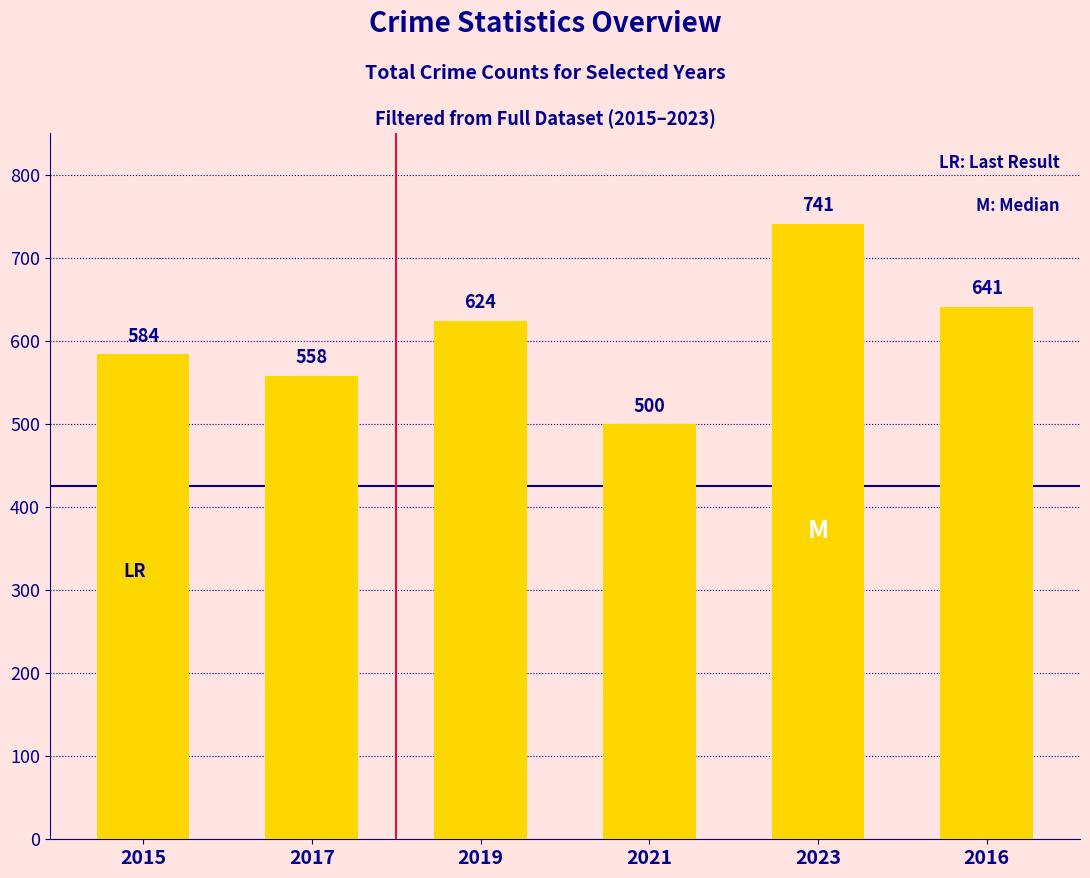

How many values are below 624?

3